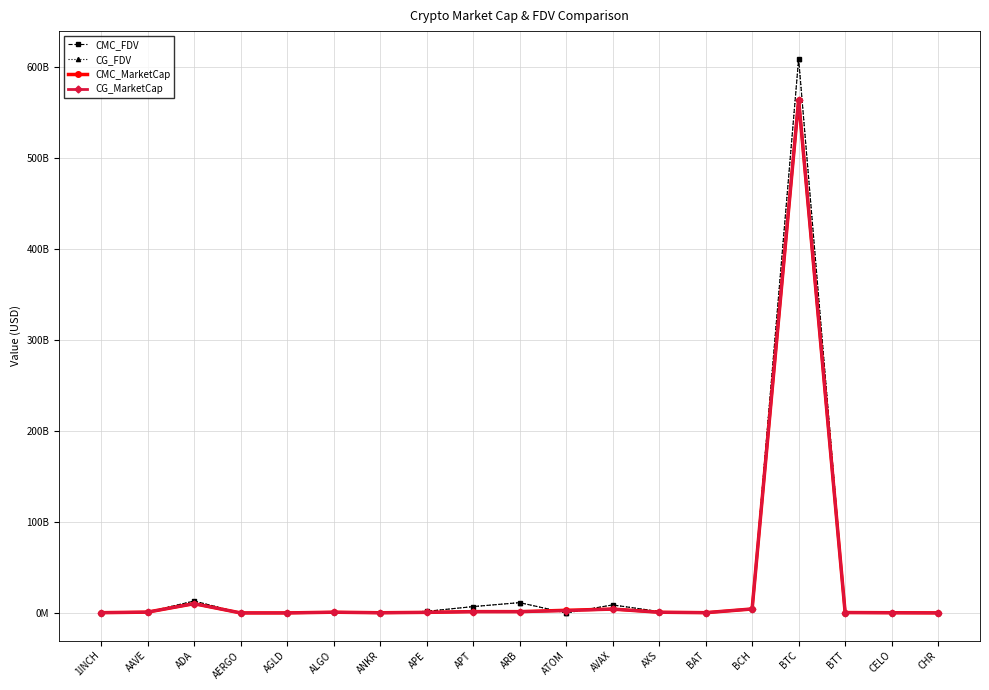

Does the chart display data point markers on the line(s)?

Yes